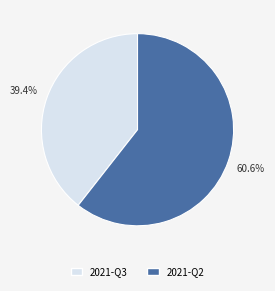

What is the ratio of the value at 2021-Q2 to the value at 2021-Q3?

1.5